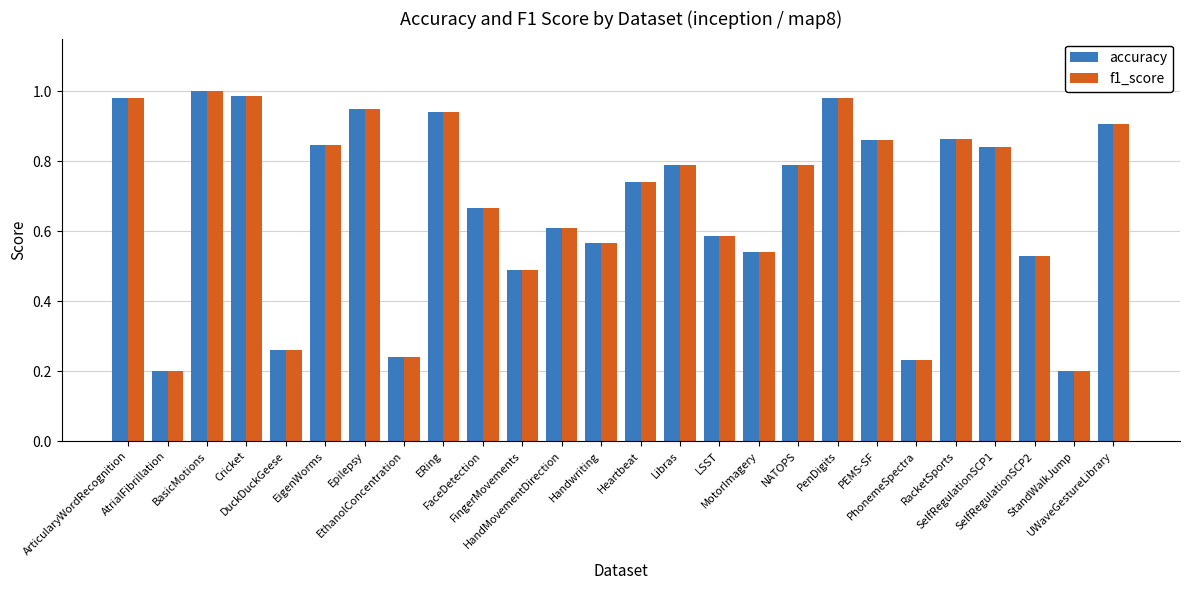

What are all the series names shown in the legend?

accuracy, f1_score